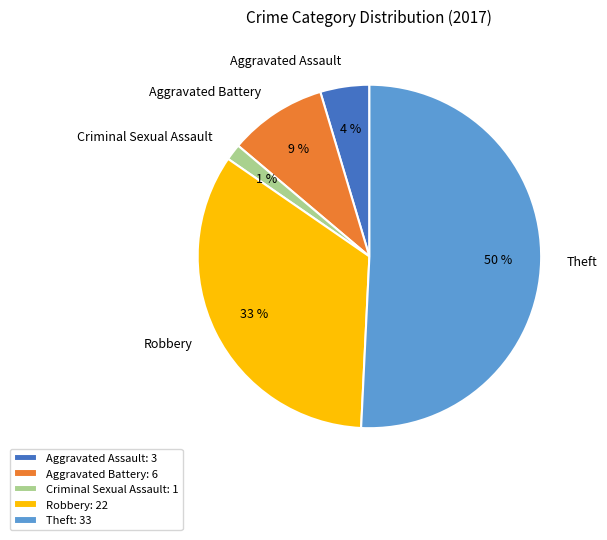

To the nearest percent, what percentage of the pie is Theft?

51%